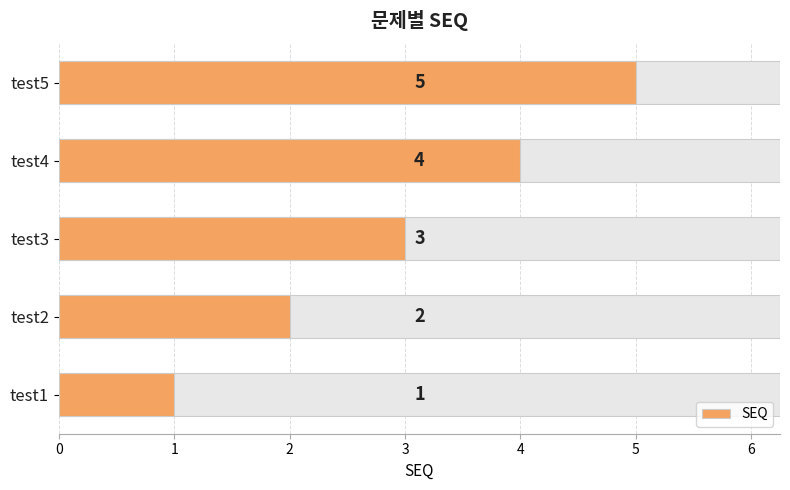

What is the change in value from test3 to test4?

+1